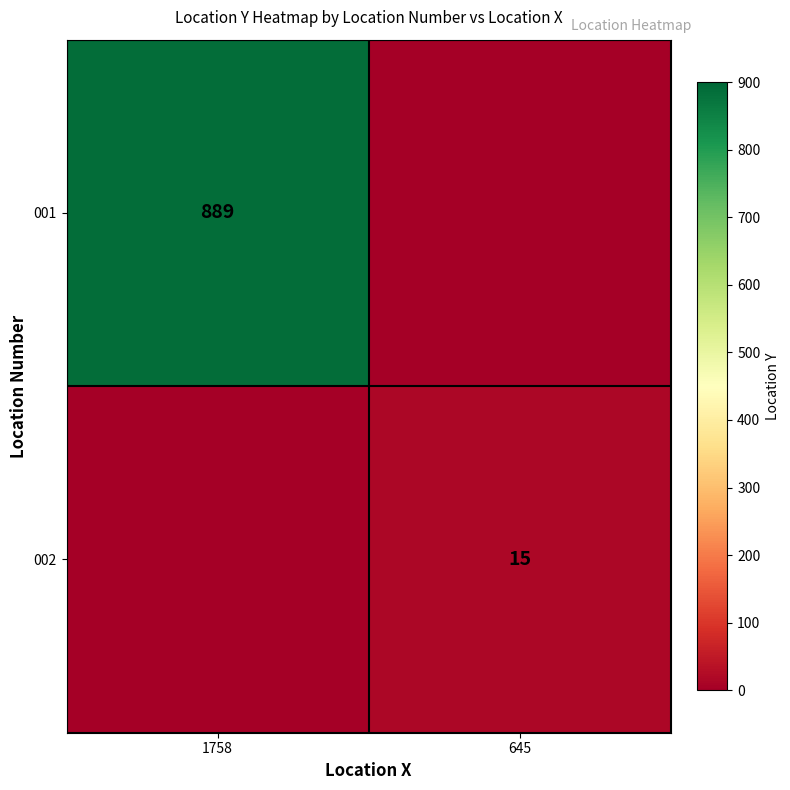

The 001 series shows 1508 at 1758. True or false?

False